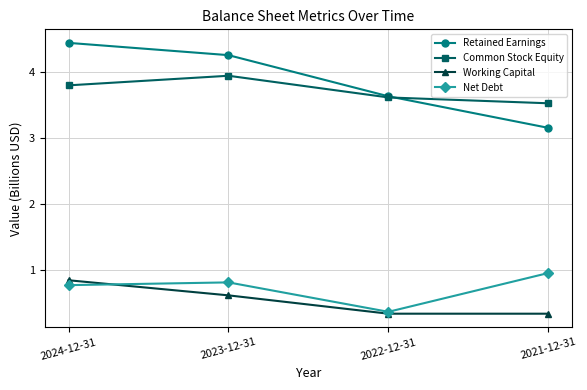

List the labels in order of Common Stock Equity value, smallest first.

2021-12-31, 2022-12-31, 2024-12-31, 2023-12-31